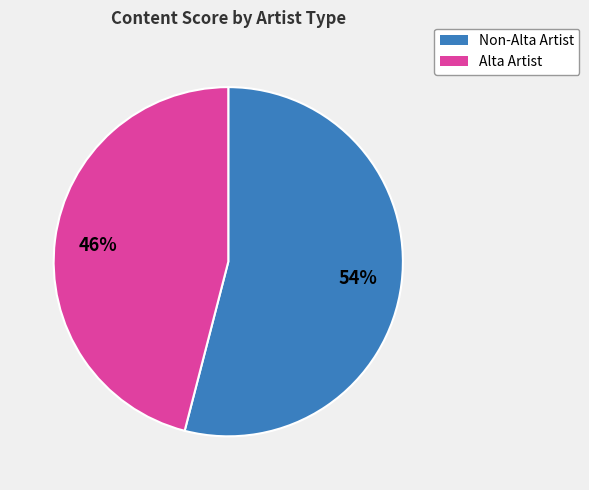

To the nearest percent, what is the average slice percentage?

50%